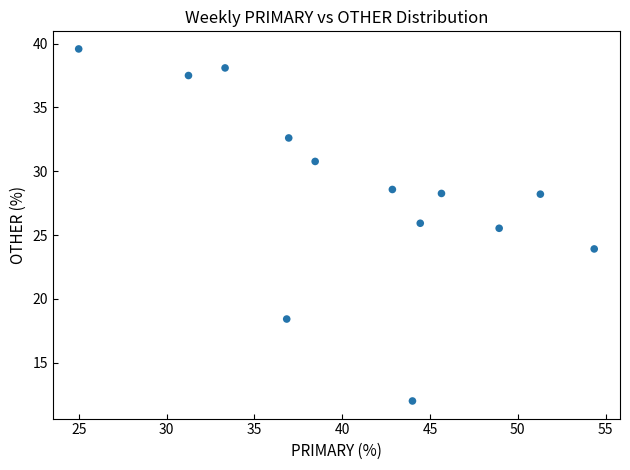

What Y value in the scatter plot is closest to 25?

25.5